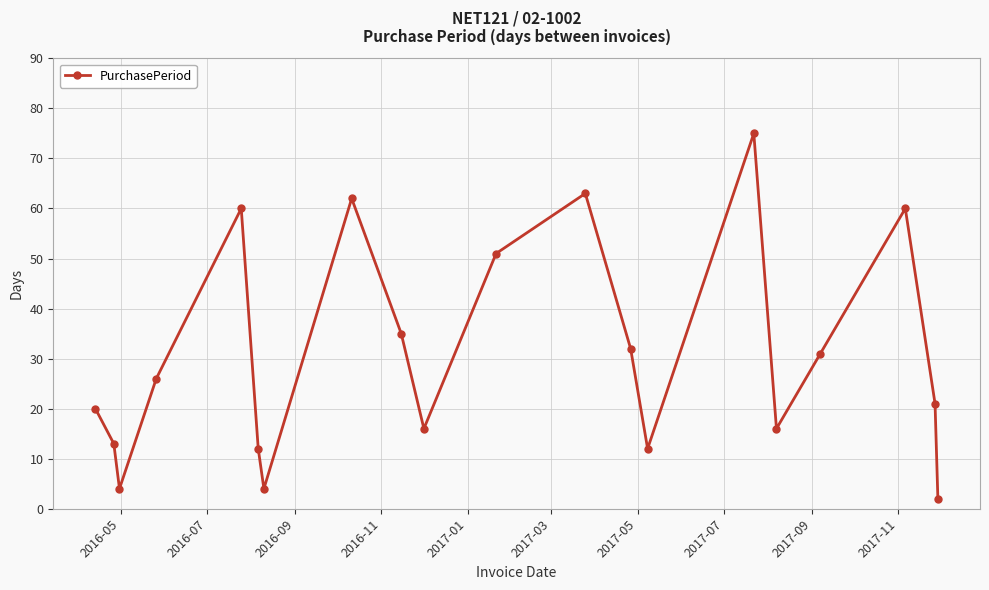

What is the difference between the maximum and second lowest values?

71